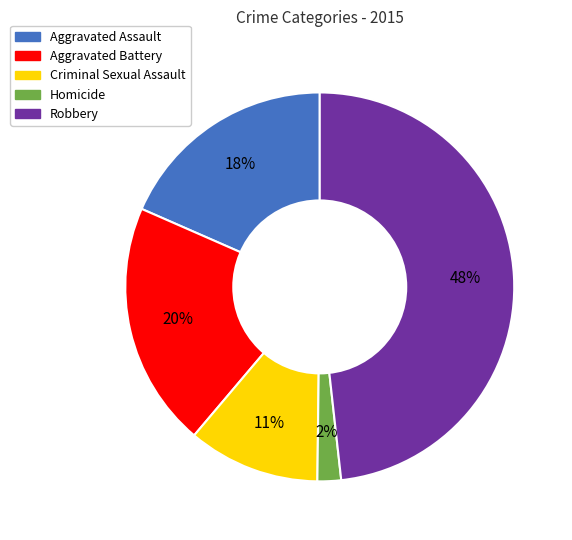

Is there any slice that represents more than half of the pie?

No